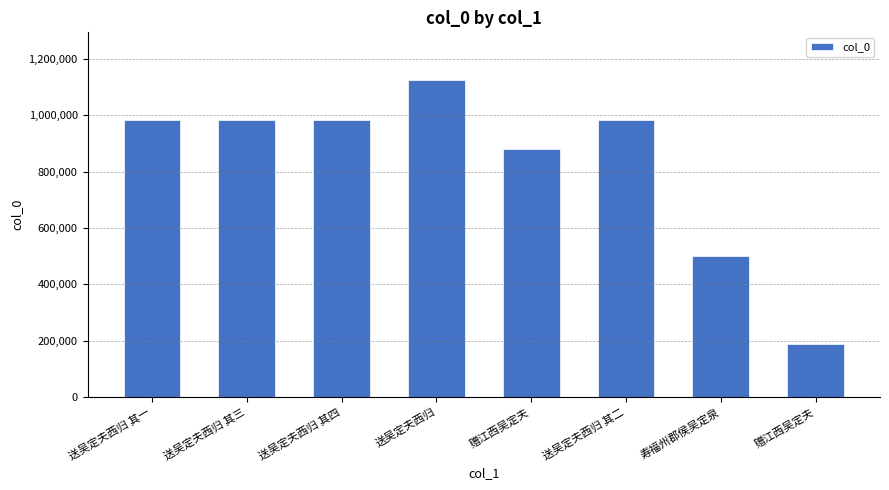

Is it true that the value at 送吴定夫西归 其二 is 982273?

True